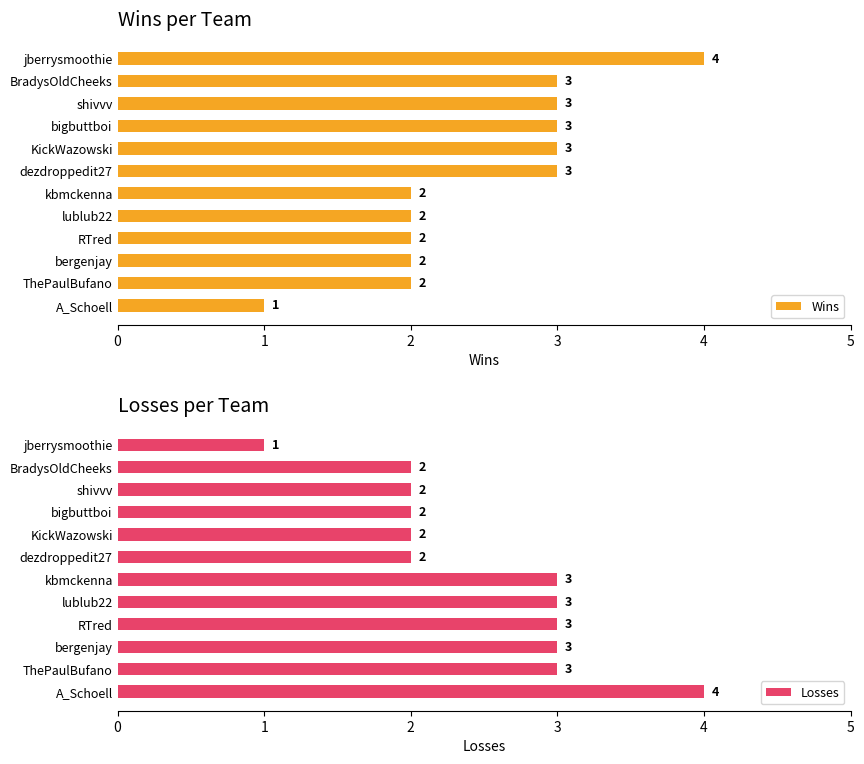

How many series are shown in this chart?

2